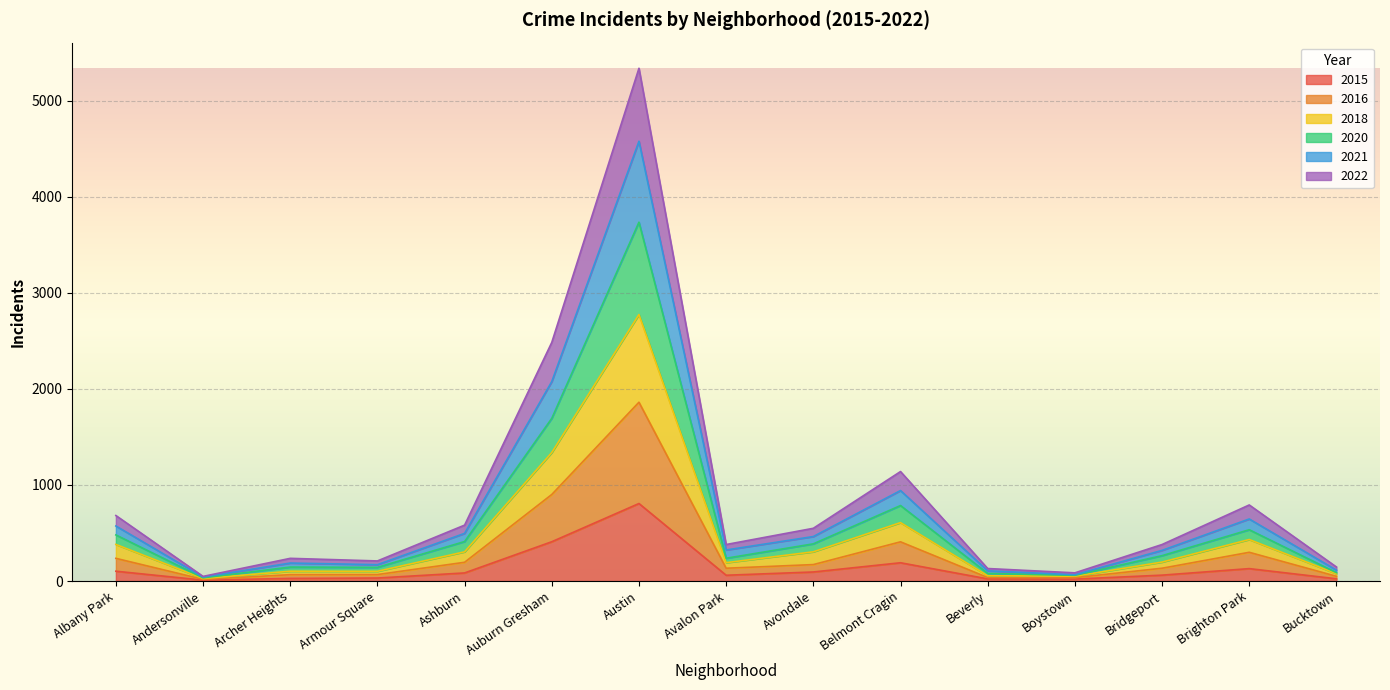

The 2015 series shows 129 at Brighton Park. True or false?

True